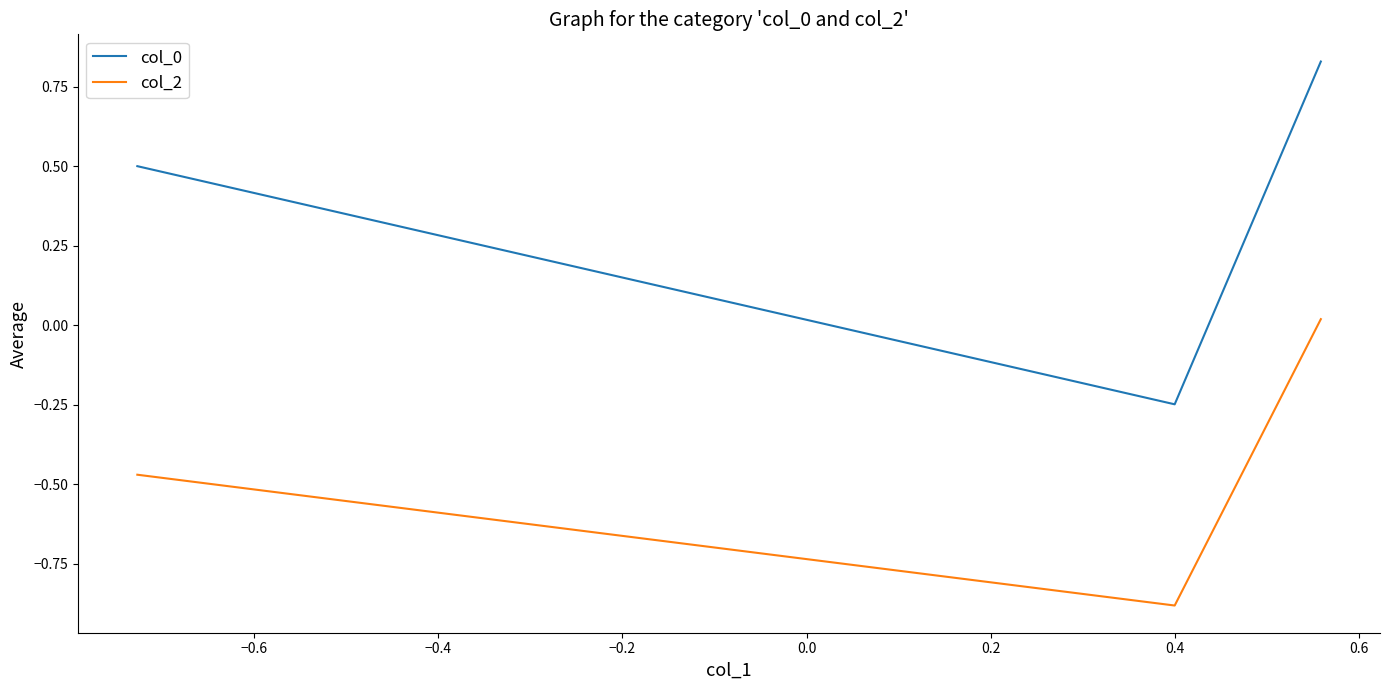

What is the lowest value of the col_2 series?

-0.9